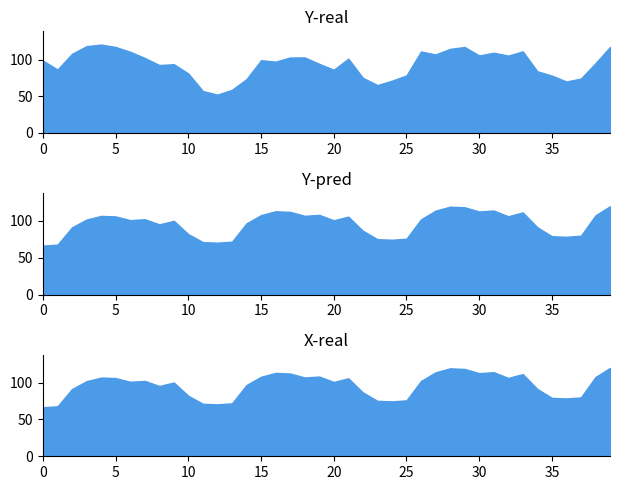

What is the average value of the predicted series?

96.3